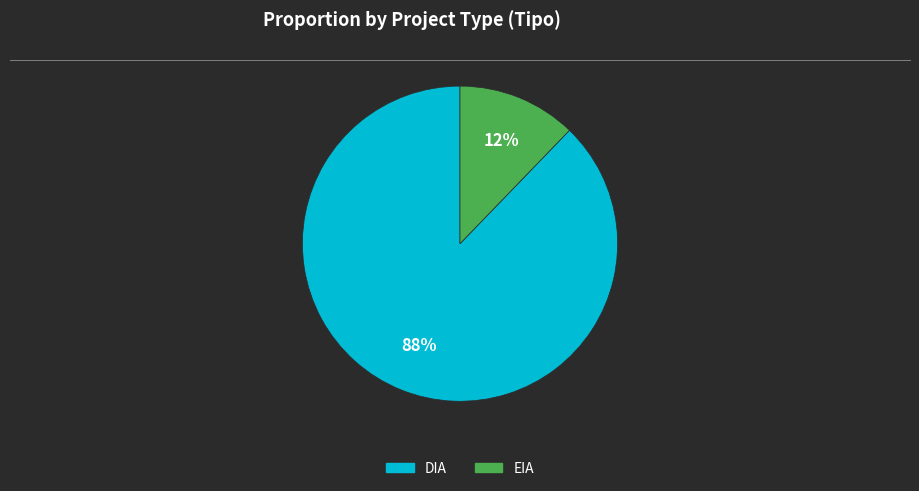

To the nearest percent, what is the average slice percentage?

50%